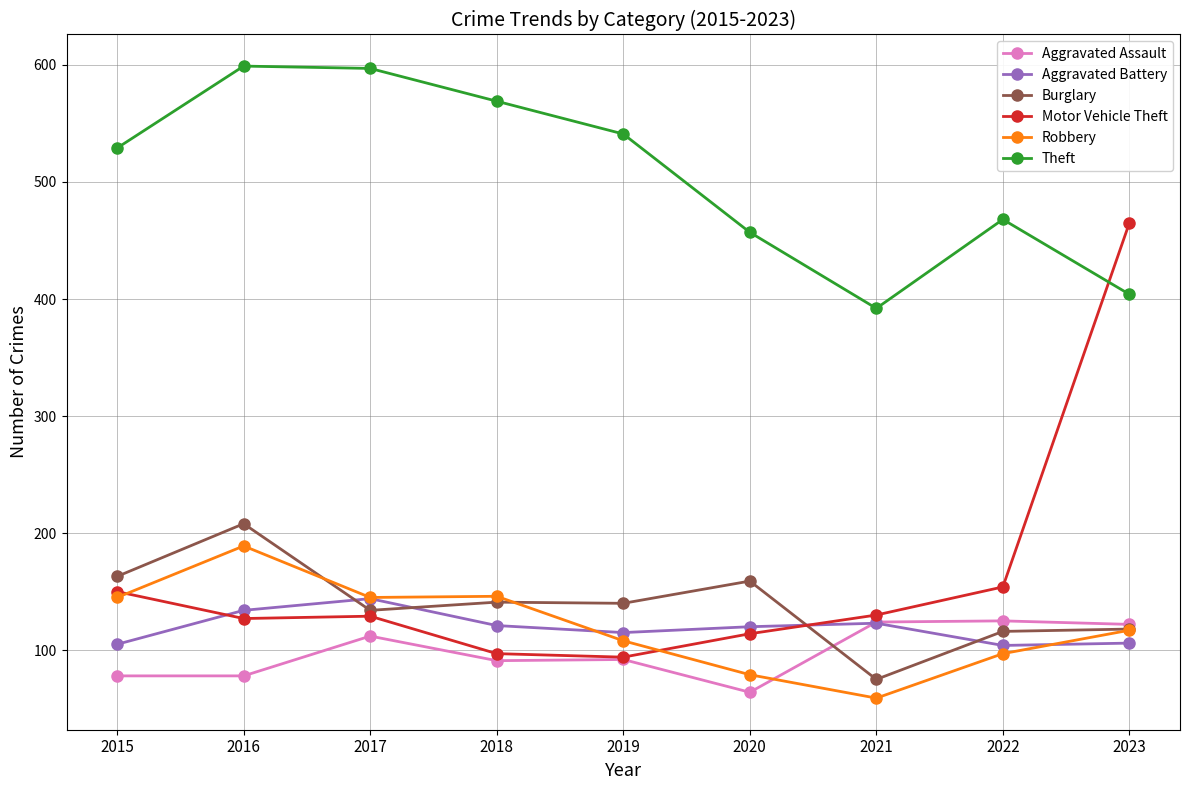

What is the maximum value shown in the chart?

599